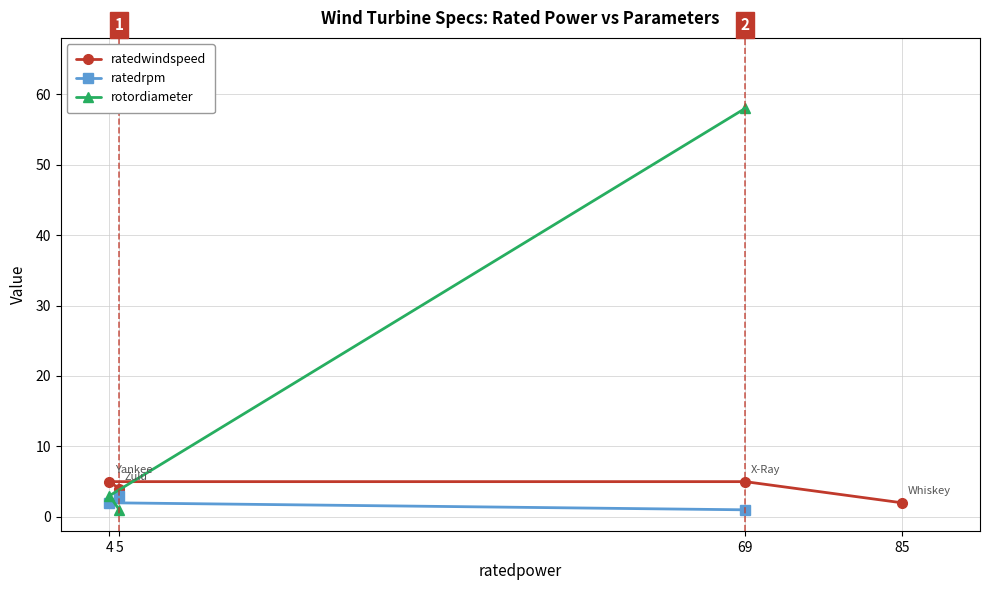

At how many categories does at least one series exceed 17?

1